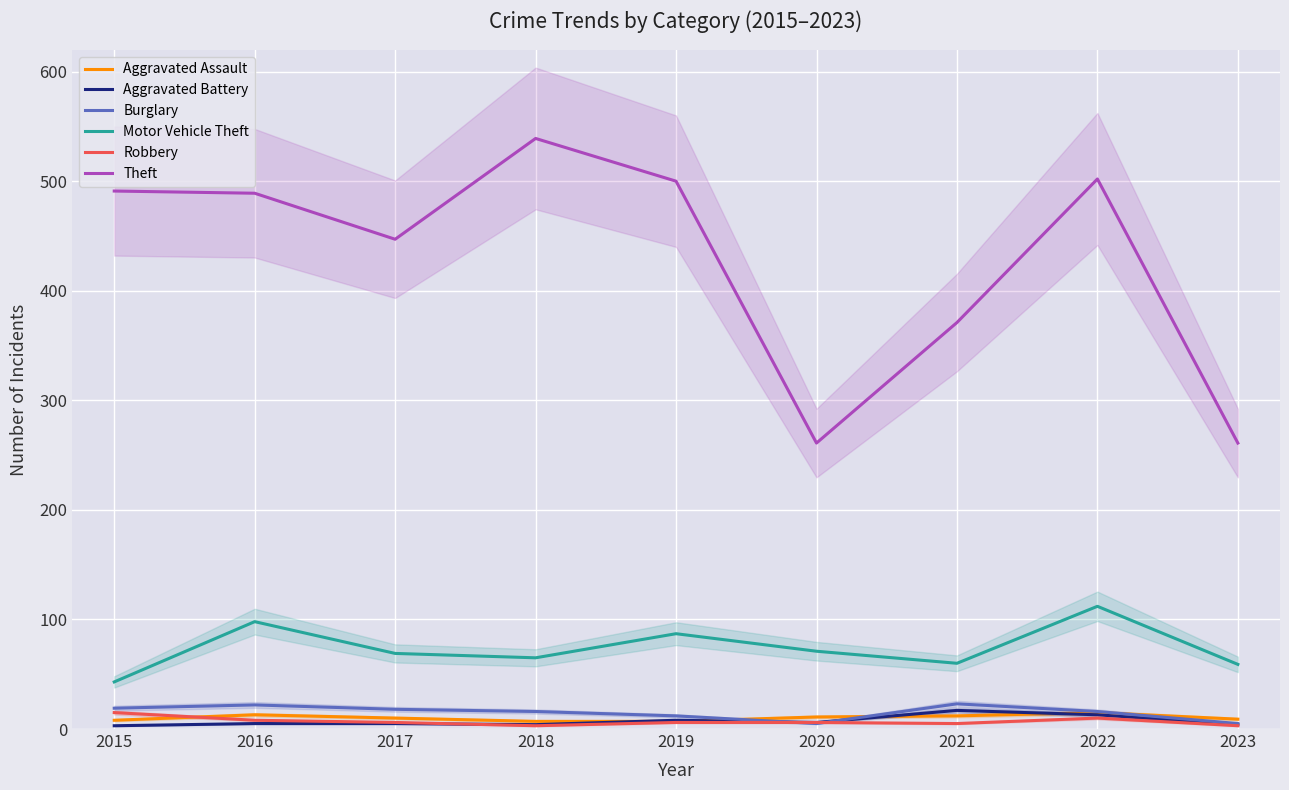

Which series has the largest total across all categories?

Theft